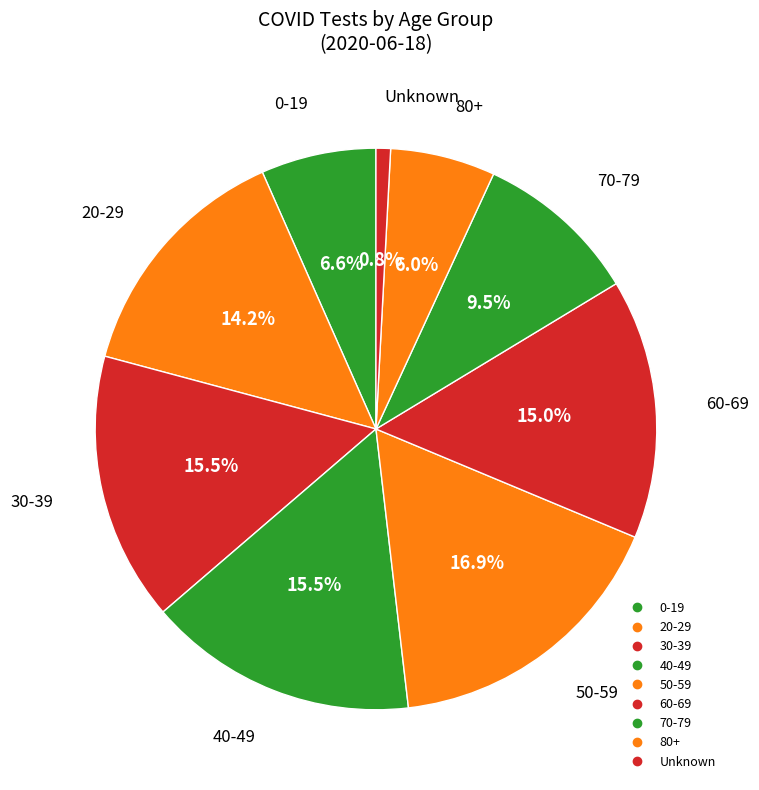

What percentage do 30-39 and 40-49 together represent?

31.0%